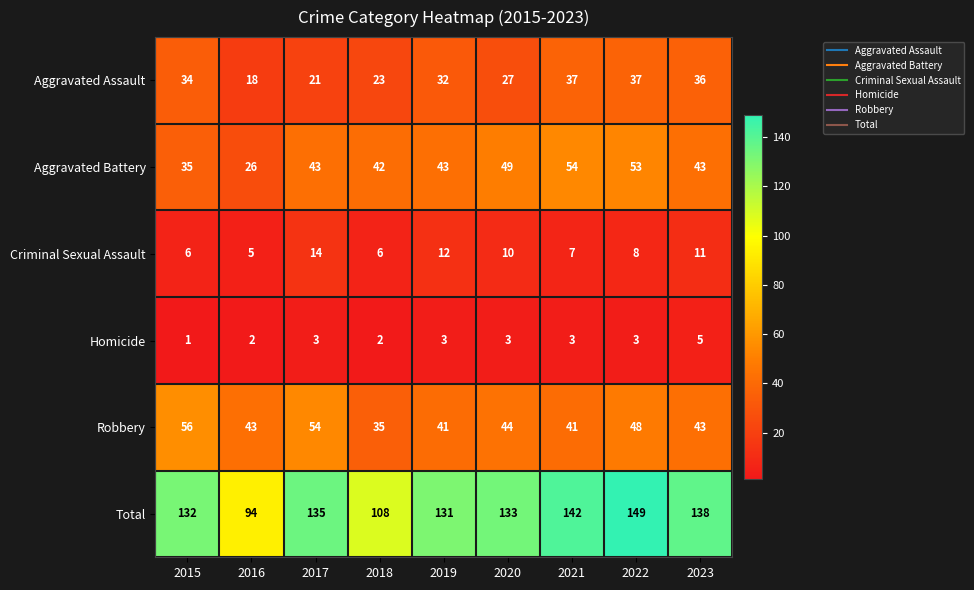

Where is Aggravated Assault nearest to the value 27?

2020